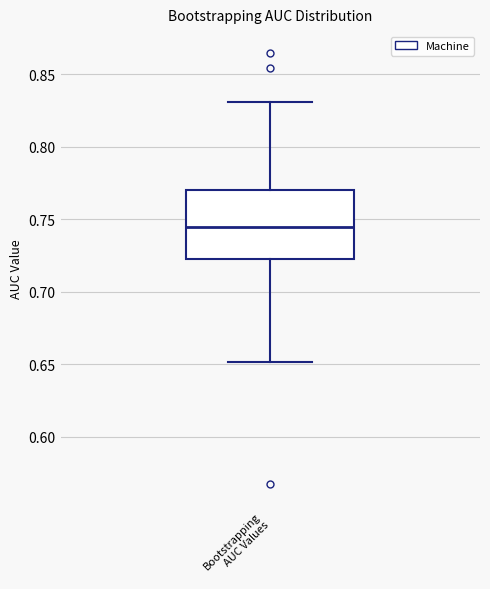

Transcribe this box plot: give where the median line is, the range the box spans, and where the two whiskers end, as read against the y-axis. The values are not printed on the chart, so give them approximately, as read against the axis.

median 0.745, box 0.725 to 0.770, whiskers 0.650 to 0.830